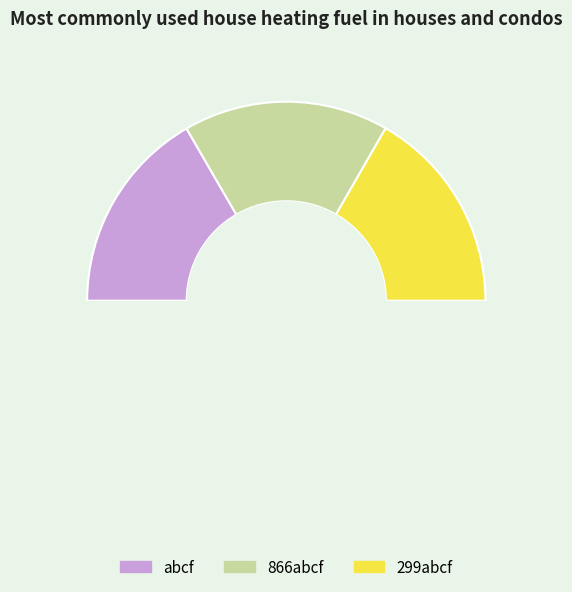

How many slices are in this pie chart?

3